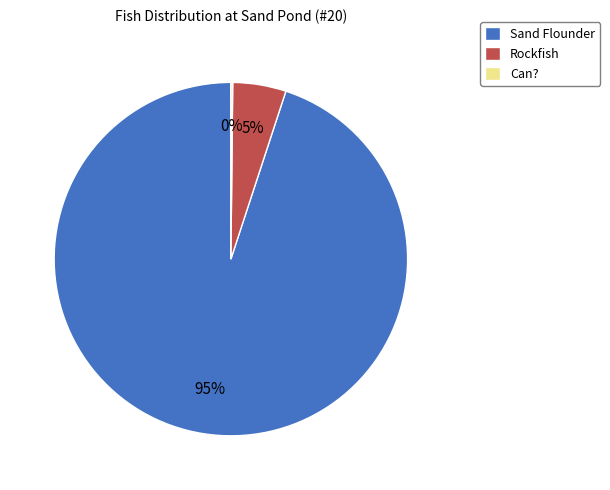

To the nearest percent, what percentage of the pie is Rockfish?

5%